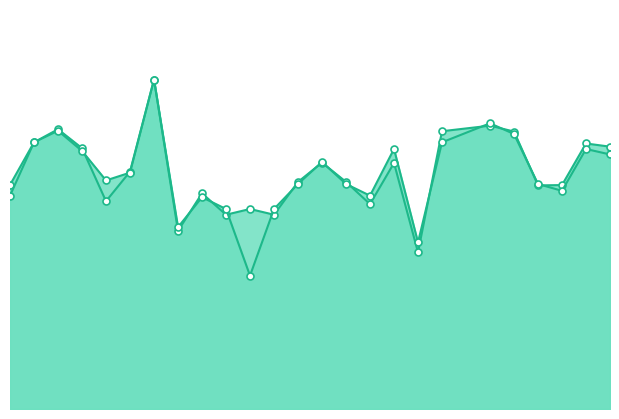

What is the value of the f1 point at the 24th from the left?

0.7